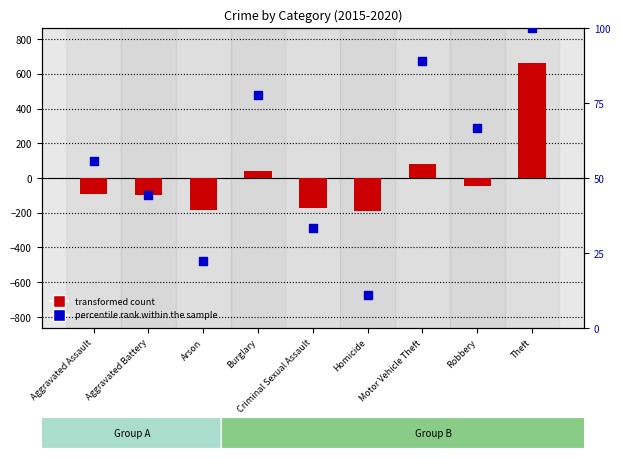

What is the total value across all series at Homicide?

-180.4